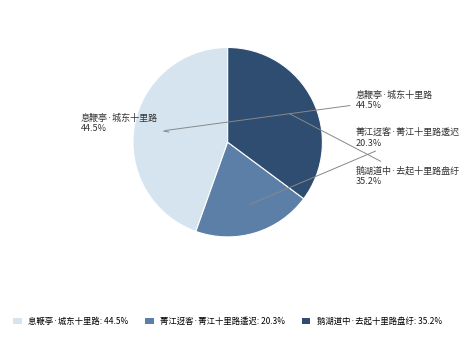

To the nearest percent, what portion does 鹅湖道中·去起十里路盘纡 represent?

35%